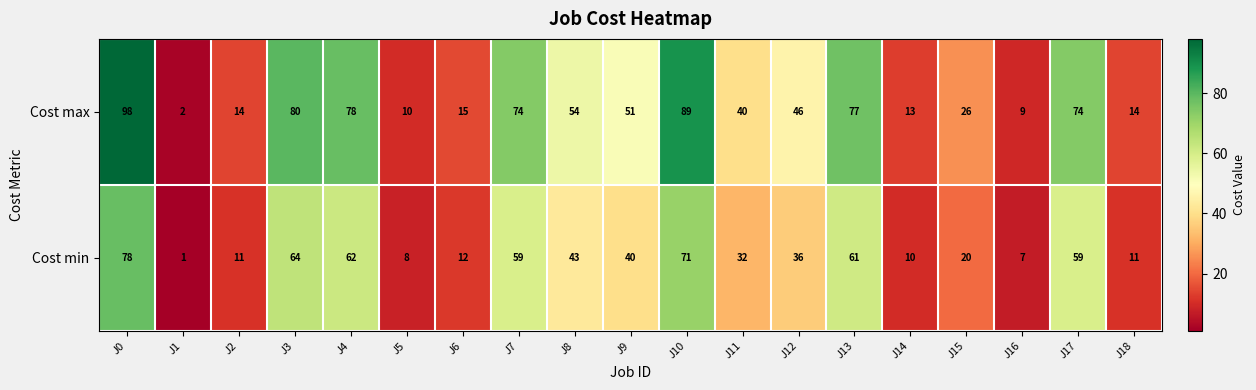

The value of Cost max at J4 is 123. True or false?

False